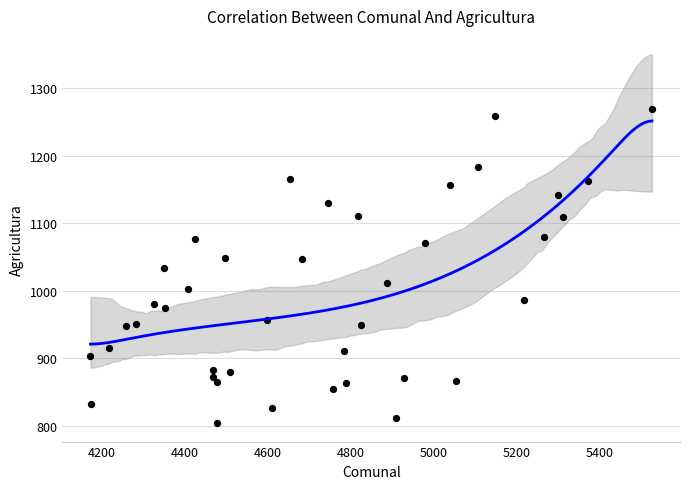

What is the range of X values (max minus min)?

1351